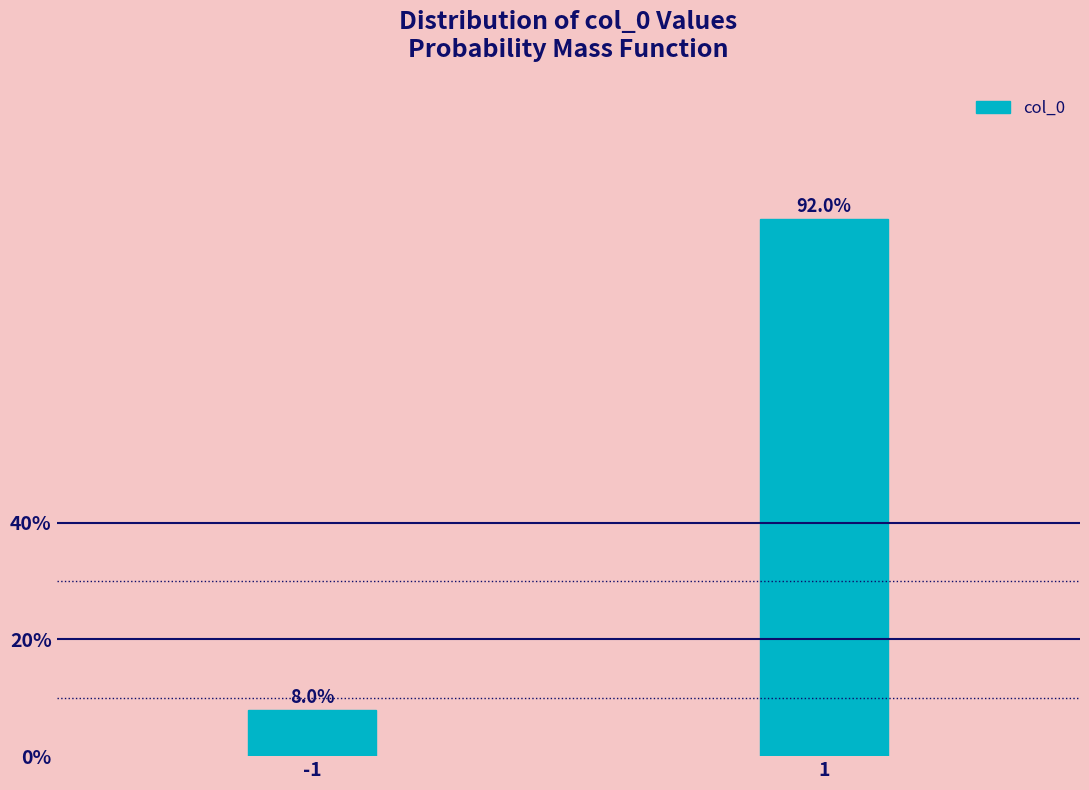

Reading left to right, list all the values displayed in this chart.

-1=8.0	1=92.0